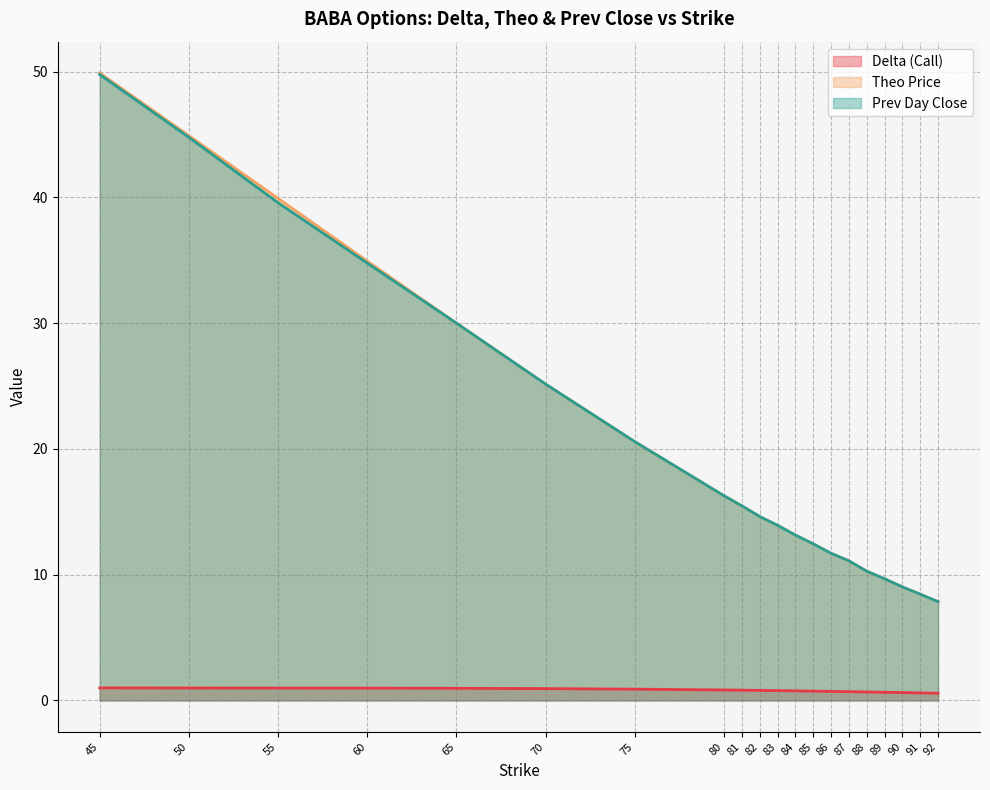

What is the sum of the theo values at 89 and 65?

39.7